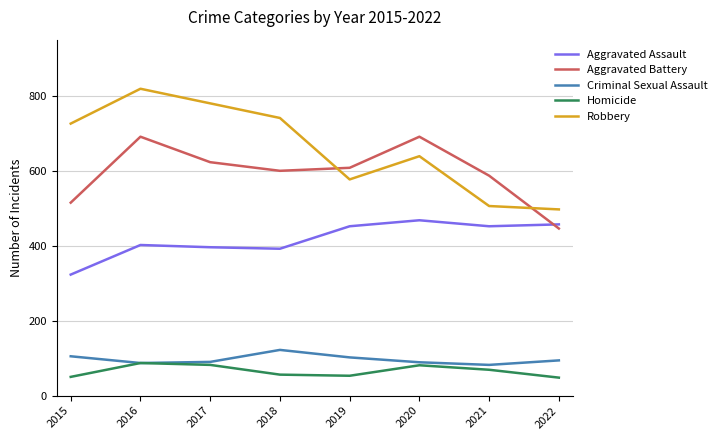

What is the sum of the Robbery values at 2020 and 2016?

1458